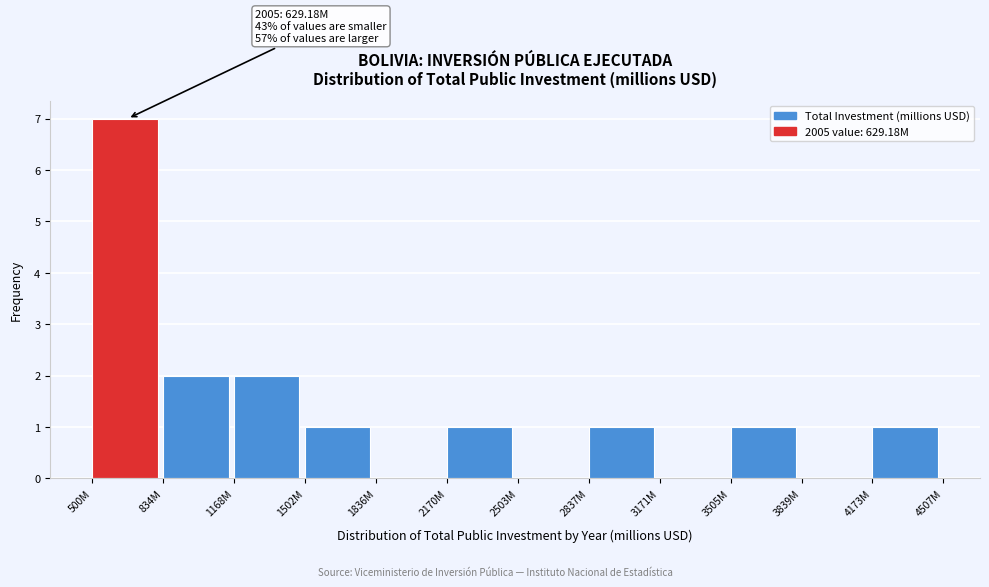

Reading left to right, extract all data points from this chart.

500M=7	834M=2	1168M=2	1502M=1	1836M=0	2170M=1	2503M=0	2837M=1	3171M=0	3505M=1	3839M=0	4173M=1